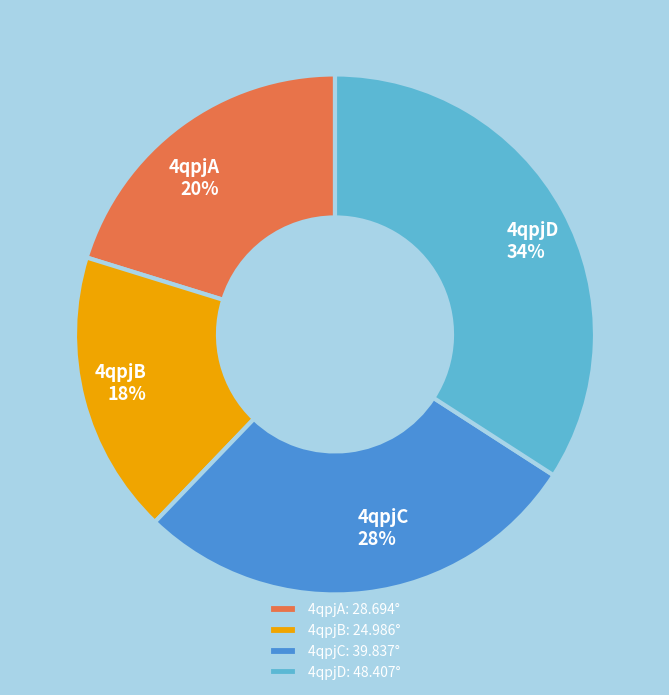

Between 4qpjC and 4qpjD, which is larger?

4qpjD